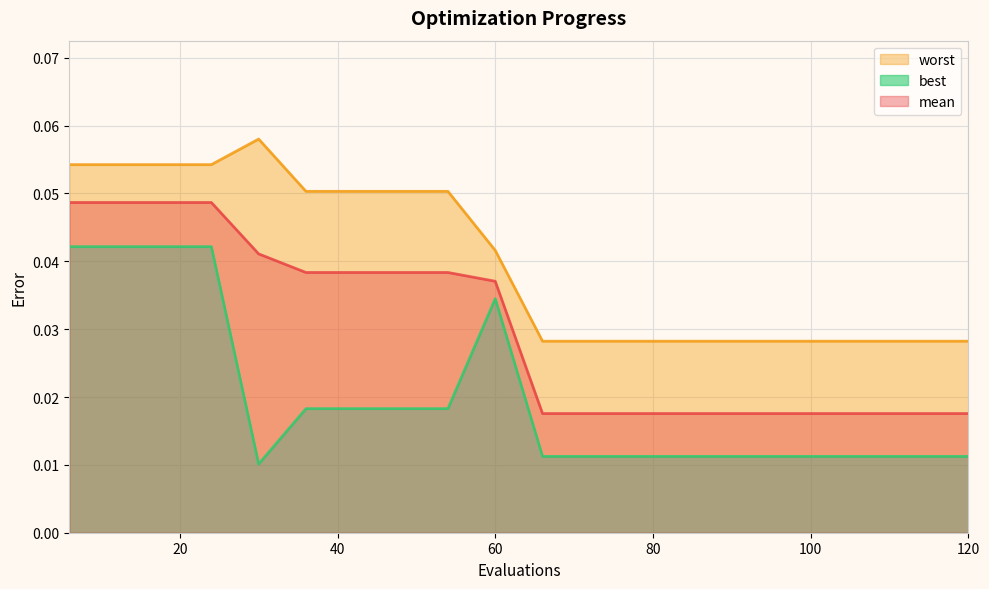

Reading right to left, transcribe all the data shown in this chart.

mean: 0.0	0.0	0.0	0.0	0.0	0.0	0.0	0.0	0.0	0.0	0.0	0.0	0.0	0.0	0.0	0.0	0.0	0.0	0.0	0.0
best: 0.0	0.0	0.0	0.0	0.0	0.0	0.0	0.0	0.0	0.0	0.0	0.0	0.0	0.0	0.0	0.0	0.0	0.0	0.0	0.0
worst: 0.0	0.0	0.0	0.0	0.0	0.0	0.0	0.0	0.0	0.0	0.0	0.1	0.1	0.1	0.1	0.1	0.1	0.1	0.1	0.1